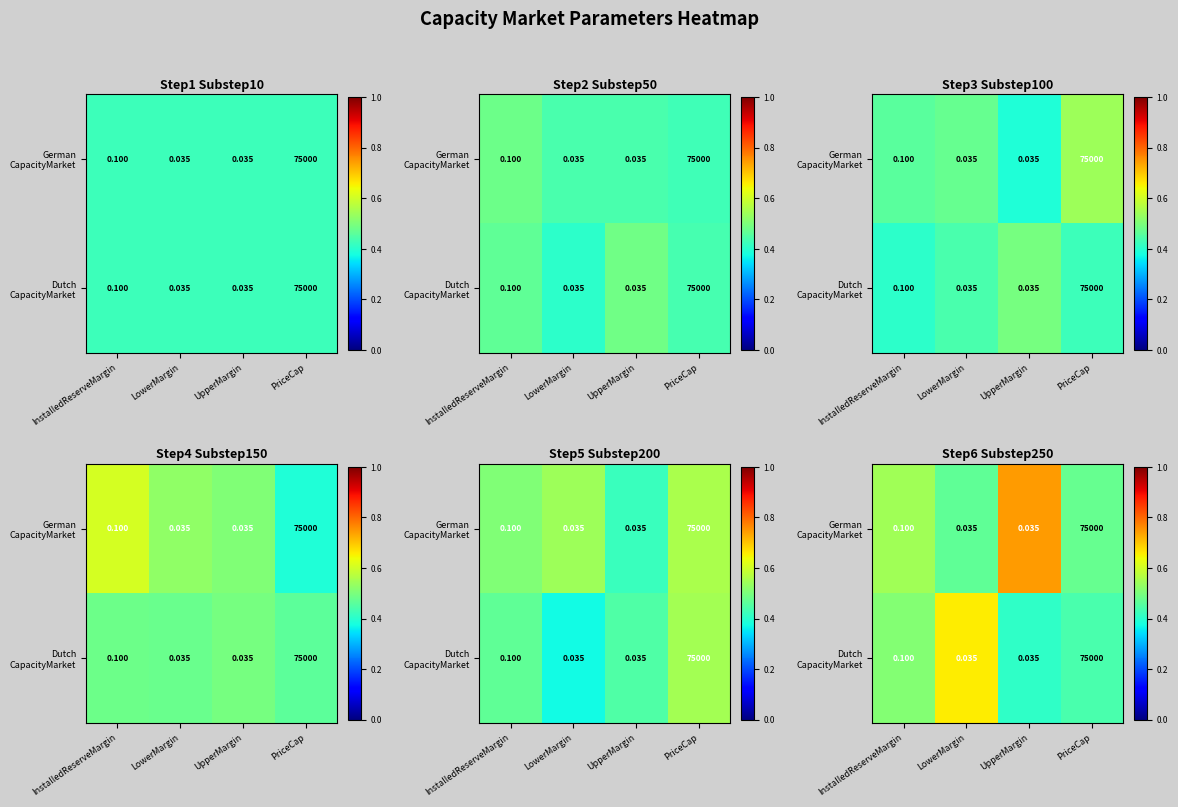

Between LowerMargin and UpperMargin, which is larger?

UpperMargin